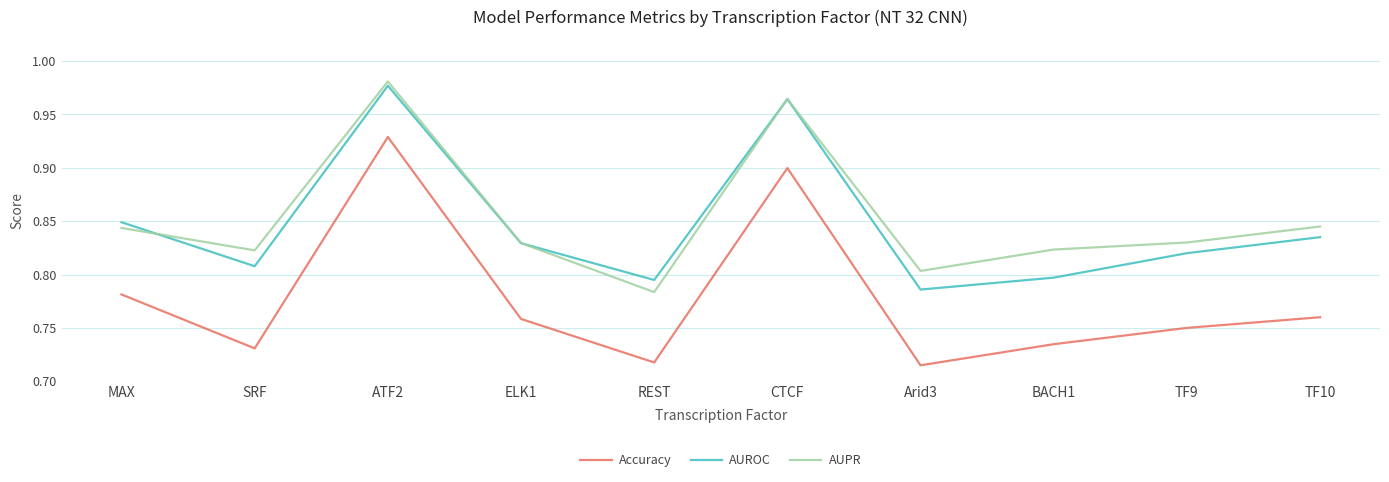

How many categories are shown in the chart?

10